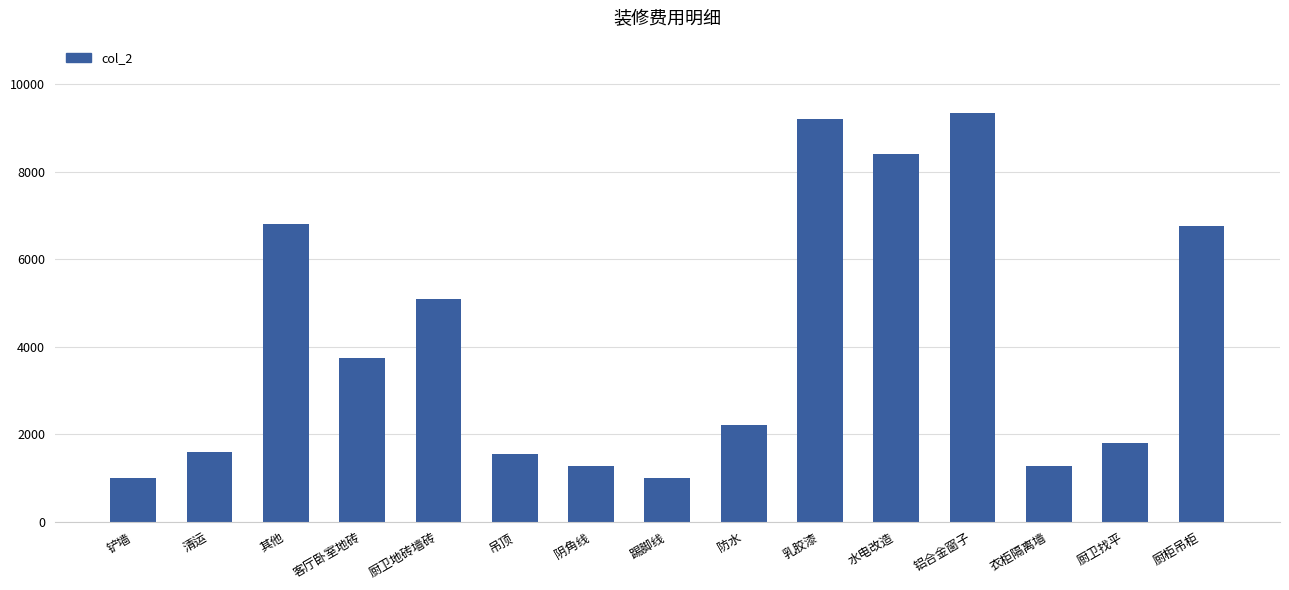

How many values are below 2210?

7